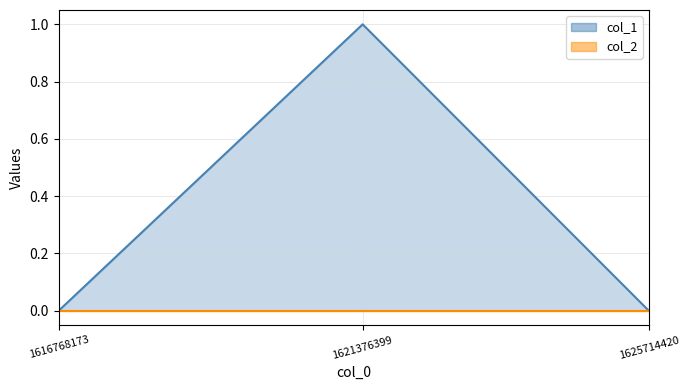

The value at 1625714420 is -1. True or false?

False